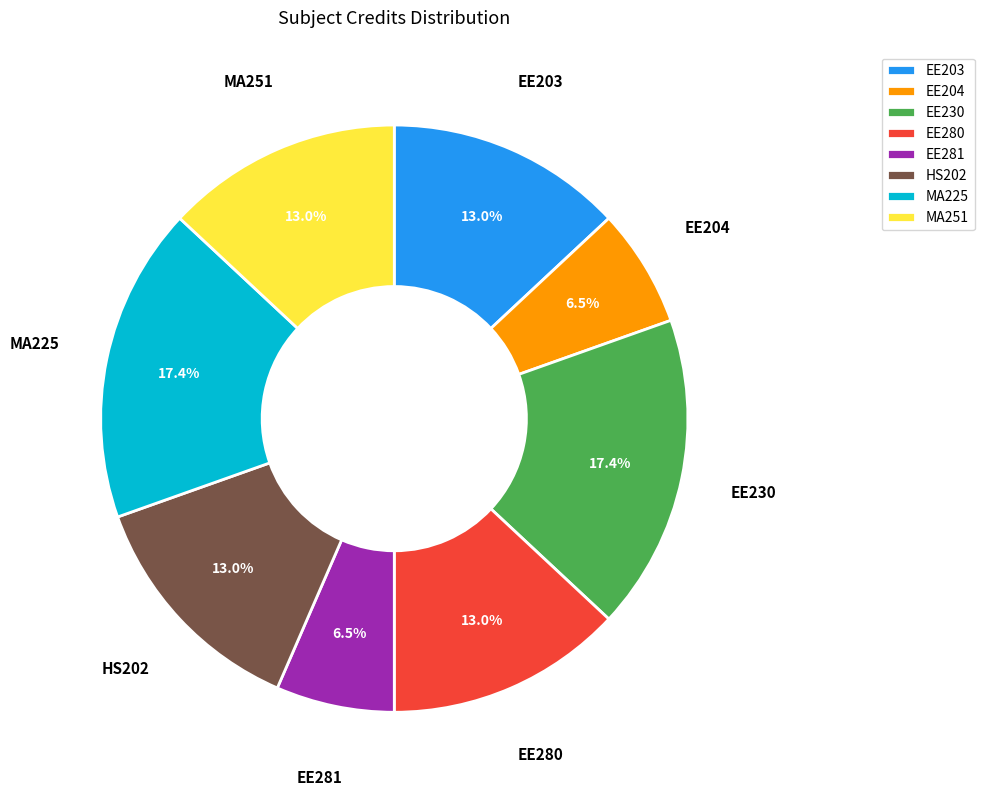

What is the ratio of the value at EE204 to the value at MA225?

0.4